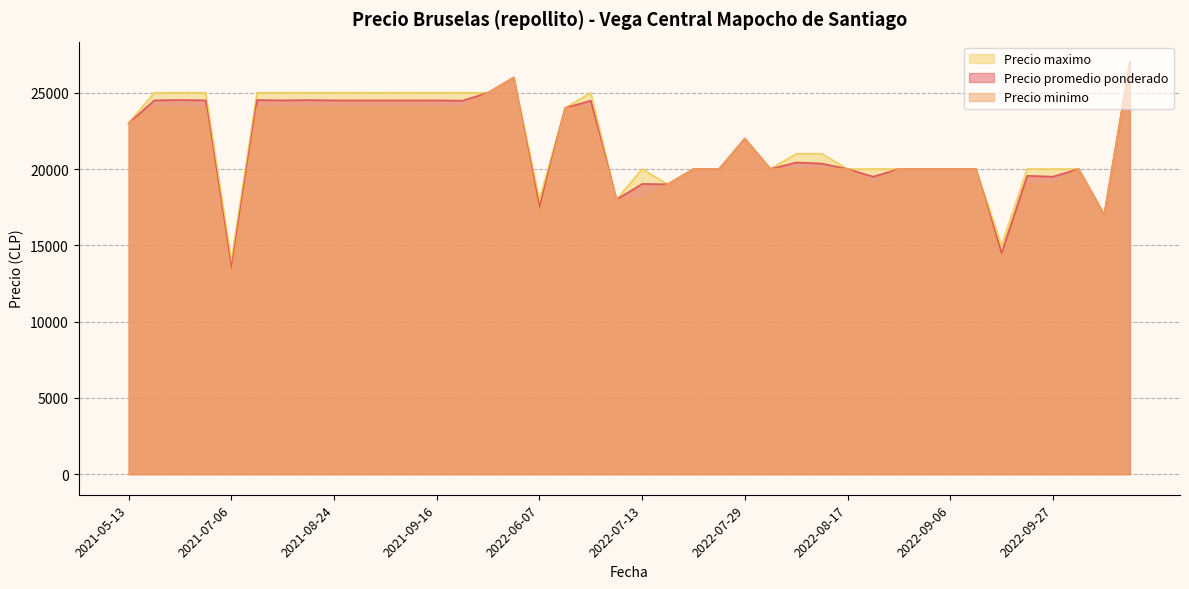

Reading left to right, list all the values displayed in this chart.

Precio promedio ponderado: 2022-07-27=20000	2022-07-13=19023	2022-09-15=14500	2021-08-27=24500	2021-06-04=24500	2022-07-21=20000	2021-09-07=24500	2023-04-06=27000	2022-08-10=20429	2021-05-13=23000	2021-08-24=24500	2022-06-24=24481	2022-10-07=17000	2021-09-10=24500	2022-08-24=20000	2022-07-19=19000	2022-09-23=19556	2022-06-07=17512	2022-09-06=20000	2021-07-06=13480	2022-07-07=18000	2021-08-13=24500	2022-08-11=20357	2021-09-16=24500	2021-08-17=24520	2021-06-02=24524	2022-08-26=20000	2022-07-29=22000	2022-06-14=24000	2022-08-02=20000	2022-09-27=19500	2022-05-04=25000	2021-07-29=24520	2022-09-28=20000	2021-05-25=24500	2022-05-26=26000	2022-09-07=20000	2021-09-21=24480	2022-08-17=20000	2022-08-19=19500
Precio minimo: 2022-07-27=20000	2022-07-13=18000	2022-09-15=14000	2021-08-27=24000	2021-06-04=24000	2022-07-21=20000	2021-09-07=24000	2023-04-06=27000	2022-08-10=20000	2021-05-13=23000	2021-08-24=24000	2022-06-24=24000	2022-10-07=17000	2021-09-10=24000	2022-08-24=20000	2022-07-19=19000	2022-09-23=19000	2022-06-07=17000	2022-09-06=20000	2021-07-06=13000	2022-07-07=18000	2021-08-13=24000	2022-08-11=20000	2021-09-16=24000	2021-08-17=24000	2021-06-02=24000	2022-08-26=20000	2022-07-29=22000	2022-06-14=24000	2022-08-02=20000	2022-09-27=19000	2022-05-04=25000	2021-07-29=24000	2022-09-28=20000	2021-05-25=24000	2022-05-26=26000	2022-09-07=20000	2021-09-21=24000	2022-08-17=20000	2022-08-19=19000
Precio maximo: 2022-07-27=20000	2022-07-13=20000	2022-09-15=15000	2021-08-27=25000	2021-06-04=25000	2022-07-21=20000	2021-09-07=25000	2023-04-06=27000	2022-08-10=21000	2021-05-13=23000	2021-08-24=25000	2022-06-24=25000	2022-10-07=17000	2021-09-10=25000	2022-08-24=20000	2022-07-19=19000	2022-09-23=20000	2022-06-07=18000	2022-09-06=20000	2021-07-06=14000	2022-07-07=18000	2021-08-13=25000	2022-08-11=21000	2021-09-16=25000	2021-08-17=25000	2021-06-02=25000	2022-08-26=20000	2022-07-29=22000	2022-06-14=24000	2022-08-02=20000	2022-09-27=20000	2022-05-04=25000	2021-07-29=25000	2022-09-28=20000	2021-05-25=25000	2022-05-26=26000	2022-09-07=20000	2021-09-21=25000	2022-08-17=20000	2022-08-19=20000